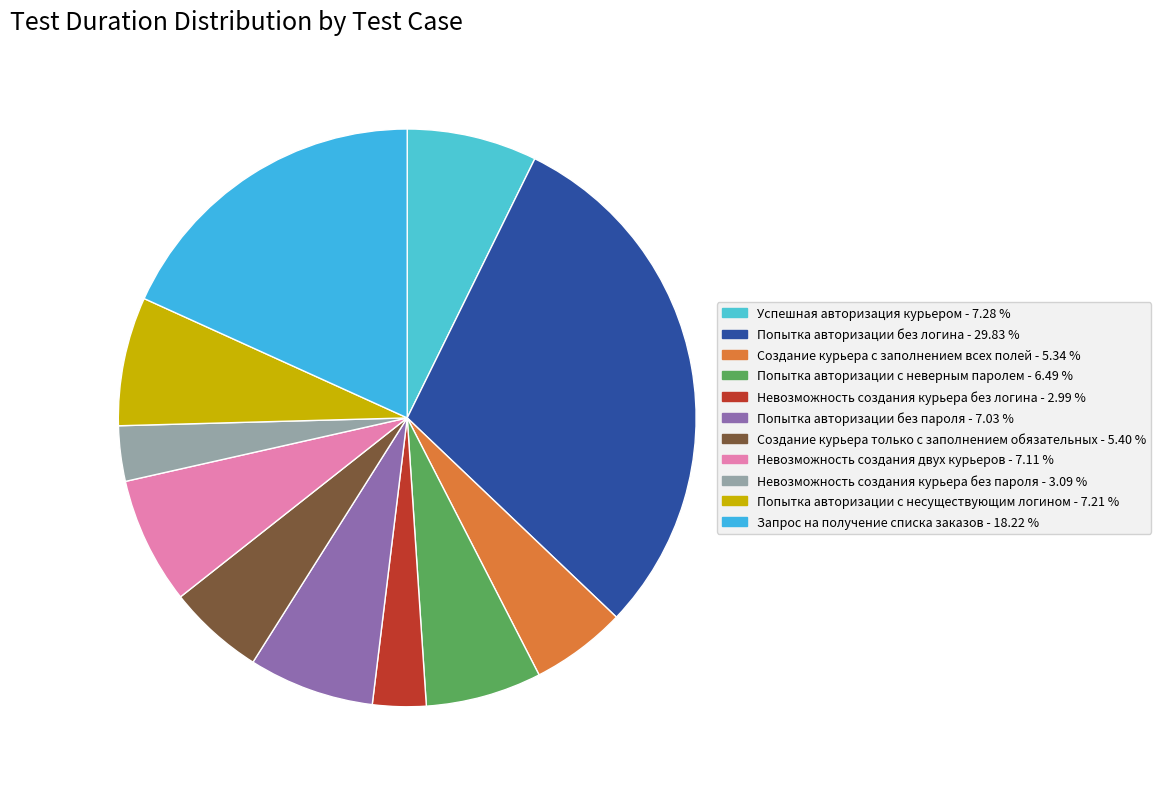

Combined, do Невозможность создания курьера без пароля and Создание курьера с заполнением всех полей account for over 50%?

No